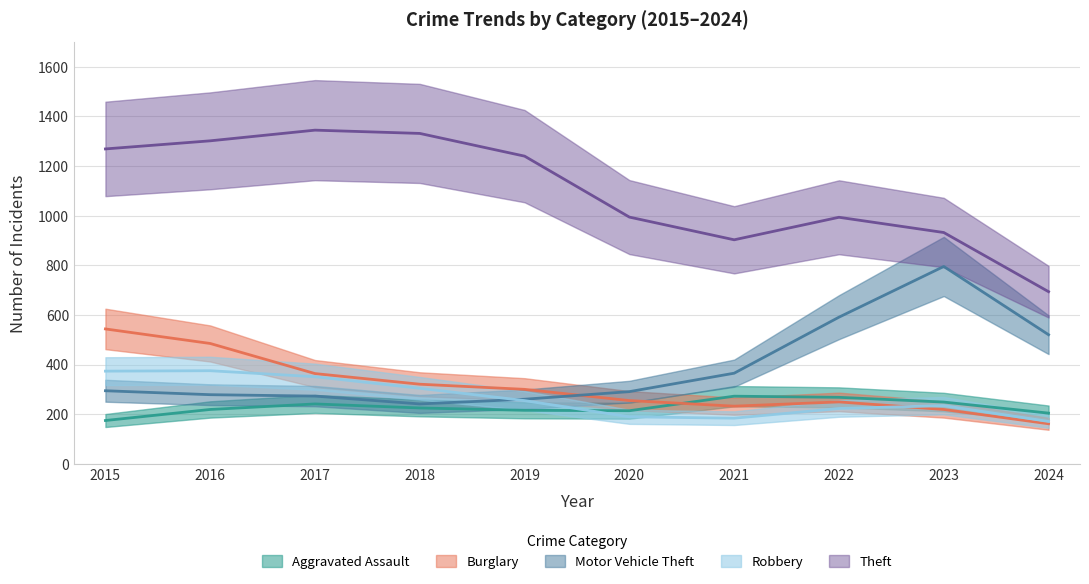

Count the number of categories in the chart.

10